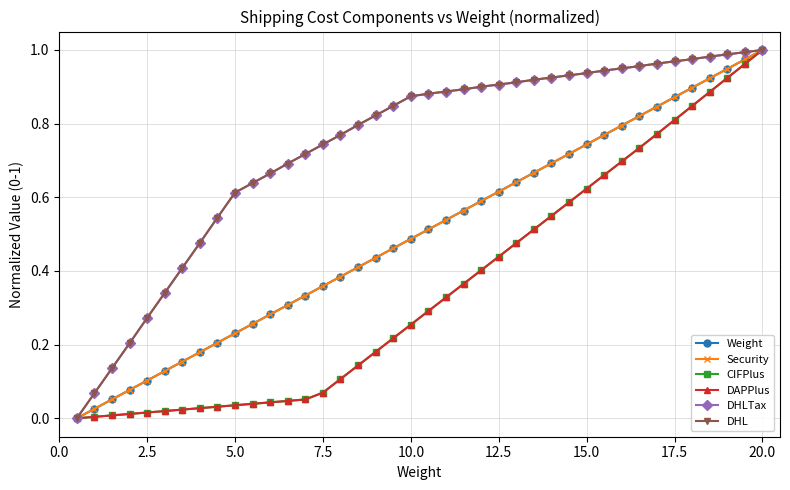

Reading right to left, list all the values displayed in this chart.

Weight: 1.0	1.0	0.9	0.9	0.9	0.9	0.8	0.8	0.8	0.8	0.7	0.7	0.7	0.7	0.6	0.6	0.6	0.6	0.5	0.5	0.5	0.5	0.4	0.4	0.4	0.4	0.3	0.3	0.3	0.3	0.2	0.2	0.2	0.2	0.1	0.1	0.1	0.1	0.0	0.0
Security: 1.0	1.0	0.9	0.9	0.9	0.9	0.8	0.8	0.8	0.8	0.7	0.7	0.7	0.7	0.6	0.6	0.6	0.6	0.5	0.5	0.5	0.5	0.4	0.4	0.4	0.4	0.3	0.3	0.3	0.3	0.2	0.2	0.2	0.2	0.1	0.1	0.1	0.1	0.0	0.0
CIFPlus: 1.0	1.0	0.9	0.9	0.8	0.8	0.8	0.7	0.7	0.7	0.6	0.6	0.5	0.5	0.5	0.4	0.4	0.4	0.3	0.3	0.3	0.2	0.2	0.1	0.1	0.1	0.1	0.0	0.0	0.0	0.0	0.0	0.0	0.0	0.0	0.0	0.0	0.0	0.0	0.0
DAPPlus: 1.0	1.0	0.9	0.9	0.8	0.8	0.8	0.7	0.7	0.7	0.6	0.6	0.5	0.5	0.5	0.4	0.4	0.4	0.3	0.3	0.3	0.2	0.2	0.1	0.1	0.1	0.1	0.0	0.0	0.0	0.0	0.0	0.0	0.0	0.0	0.0	0.0	0.0	0.0	0.0
DHLTax: 1.0	1.0	1.0	1.0	1.0	1.0	1.0	1.0	1.0	0.9	0.9	0.9	0.9	0.9	0.9	0.9	0.9	0.9	0.9	0.9	0.9	0.8	0.8	0.8	0.8	0.7	0.7	0.7	0.7	0.6	0.6	0.5	0.5	0.4	0.3	0.3	0.2	0.1	0.1	0.0
DHL: 1.0	1.0	1.0	1.0	1.0	1.0	1.0	1.0	1.0	0.9	0.9	0.9	0.9	0.9	0.9	0.9	0.9	0.9	0.9	0.9	0.9	0.8	0.8	0.8	0.8	0.7	0.7	0.7	0.7	0.6	0.6	0.5	0.5	0.4	0.3	0.3	0.2	0.1	0.1	0.0